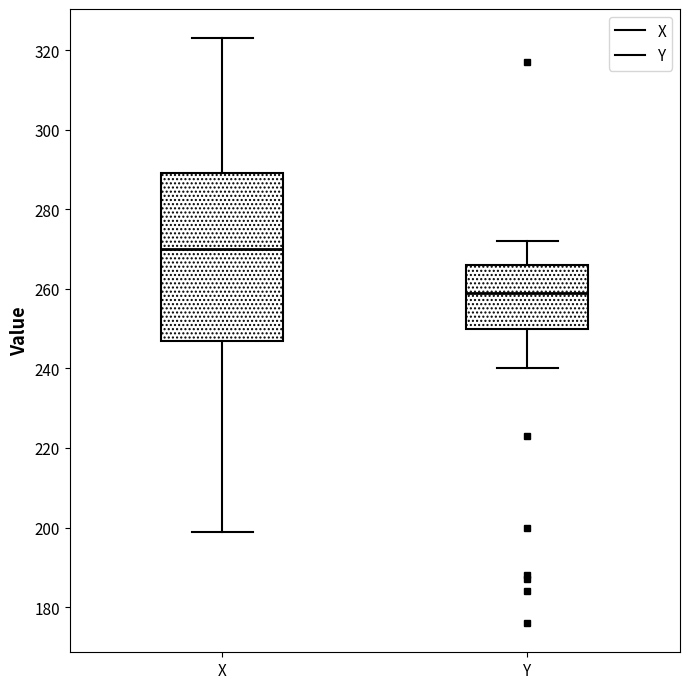

Which box has the lowest median line?

Y